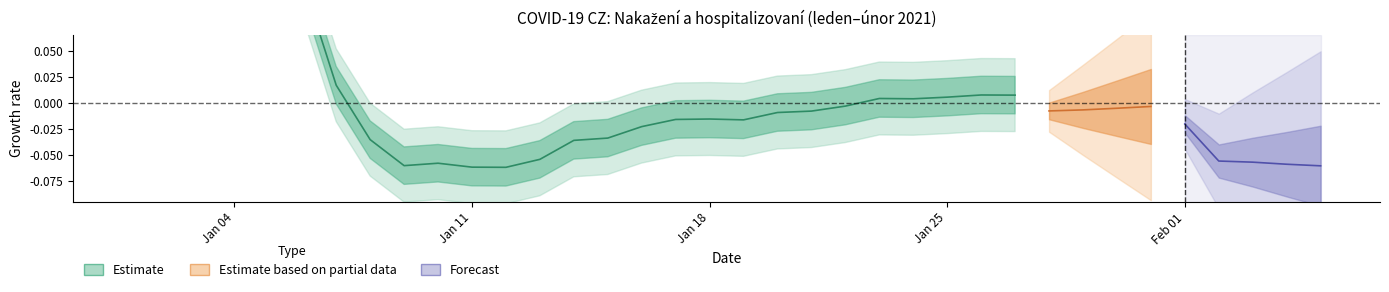

How many values are below 0?

15